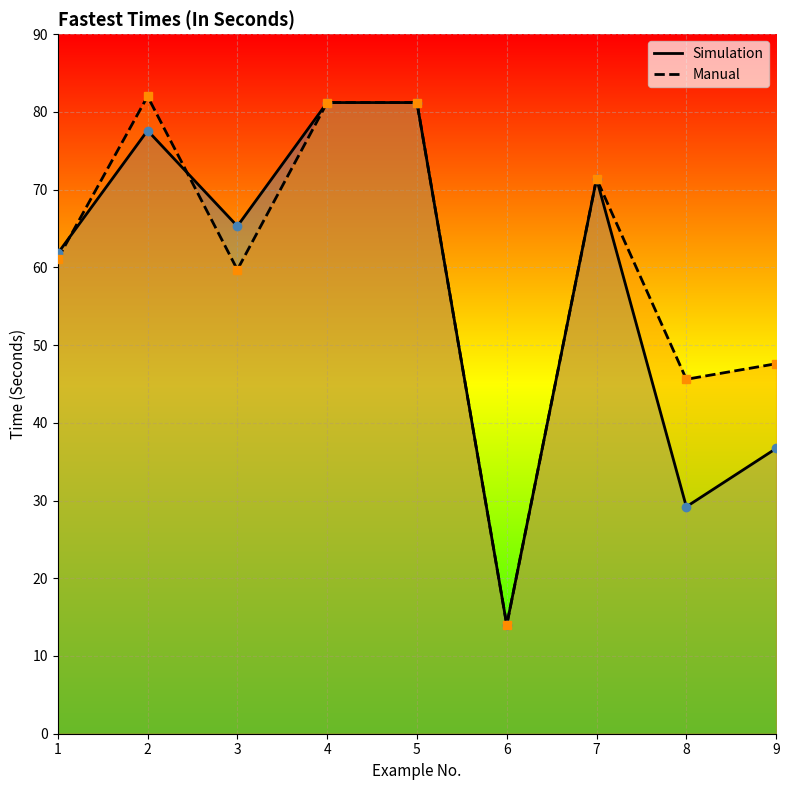

What are all the series names shown in the legend?

Simulation, Manual